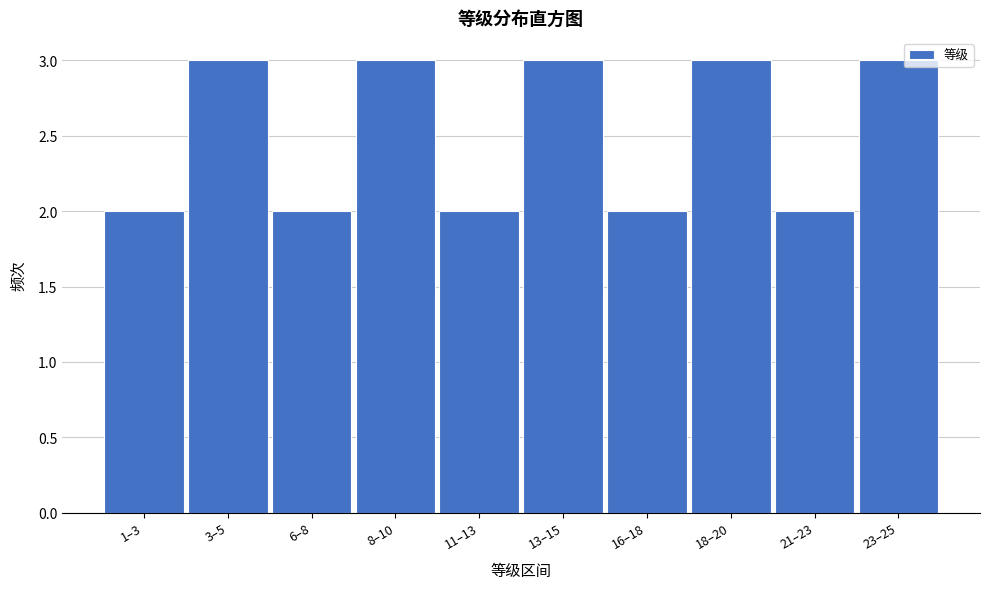

Reading left to right, list all the values displayed in this chart.

2	3	2	3	2	3	2	3	2	3